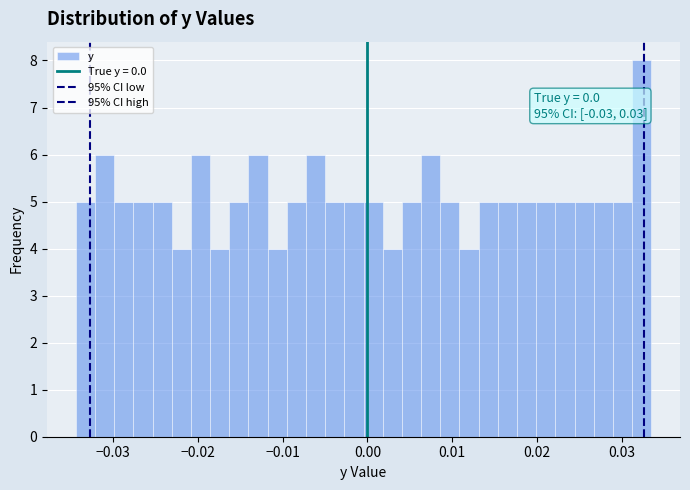

Read against the x-axis, roughly where is the centre of the tallest bar?

0.032